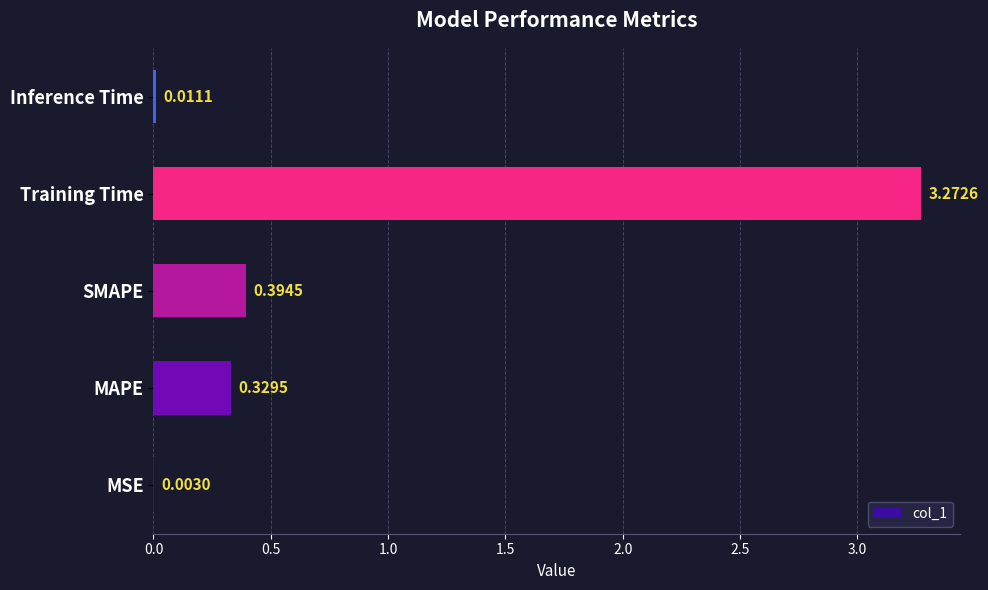

Which category has the highest value across all series?

Training Time